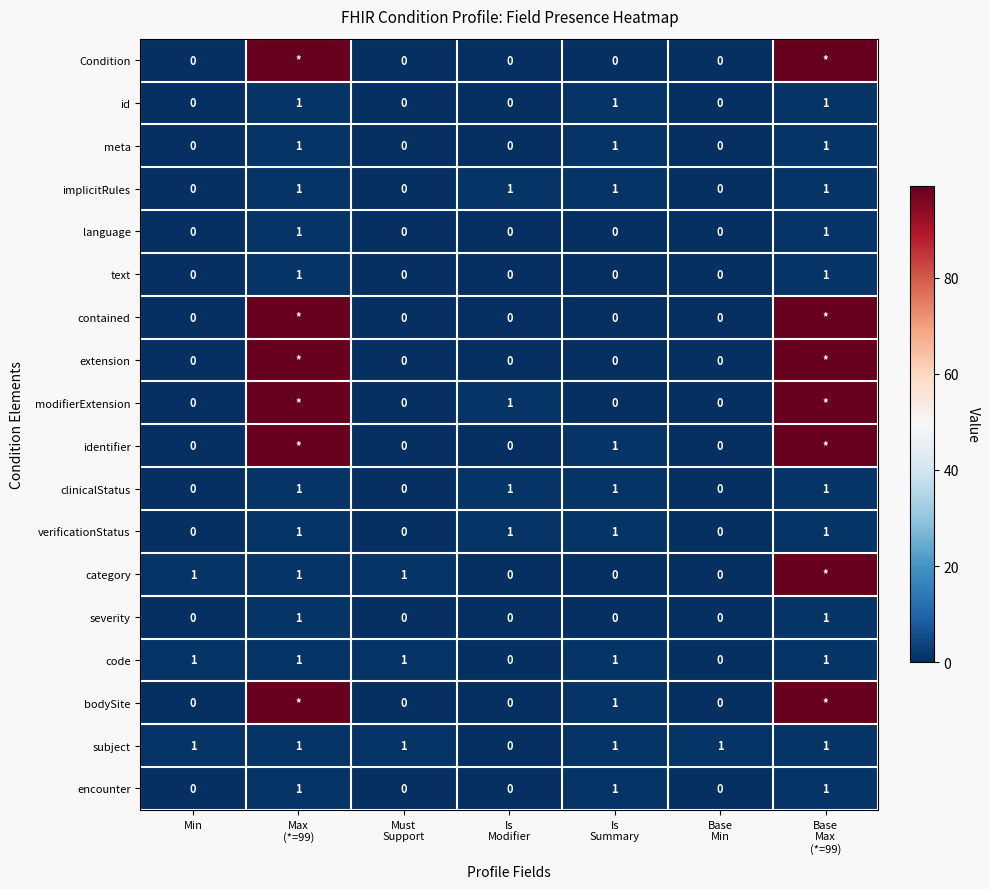

Count the encounter values in the range 0 to 1.

7